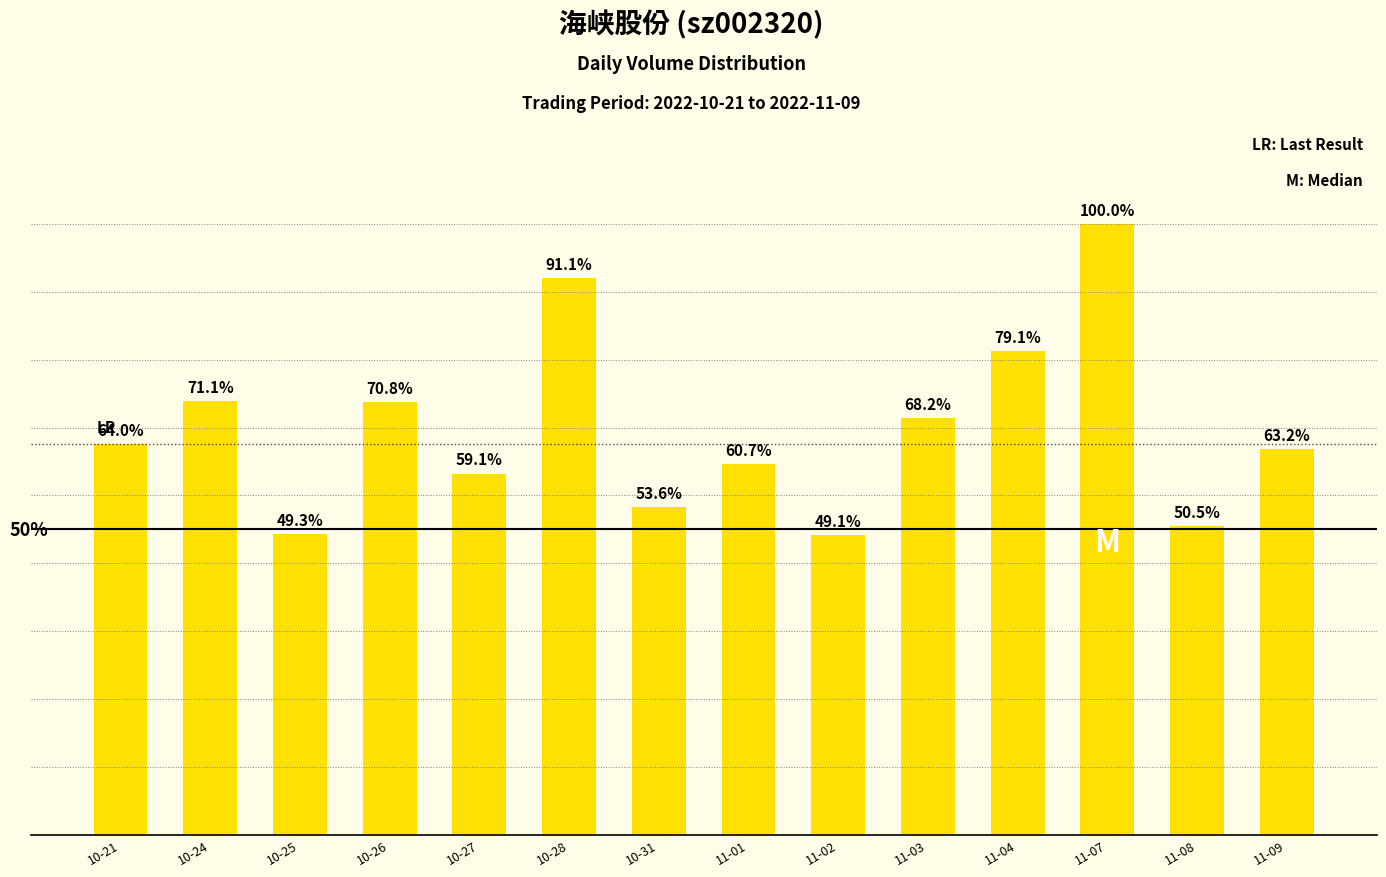

What is the value of the 11th bar from the left?

64918